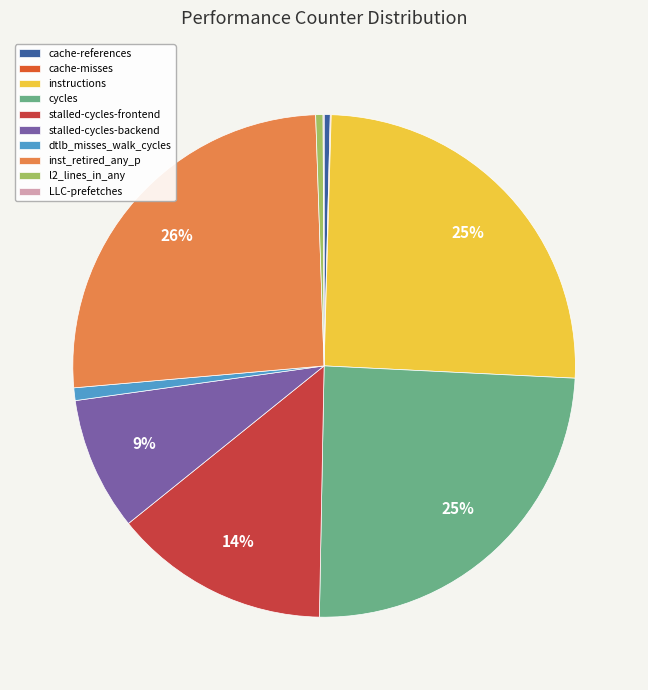

Is it true that cycles is 15% of the pie?

False